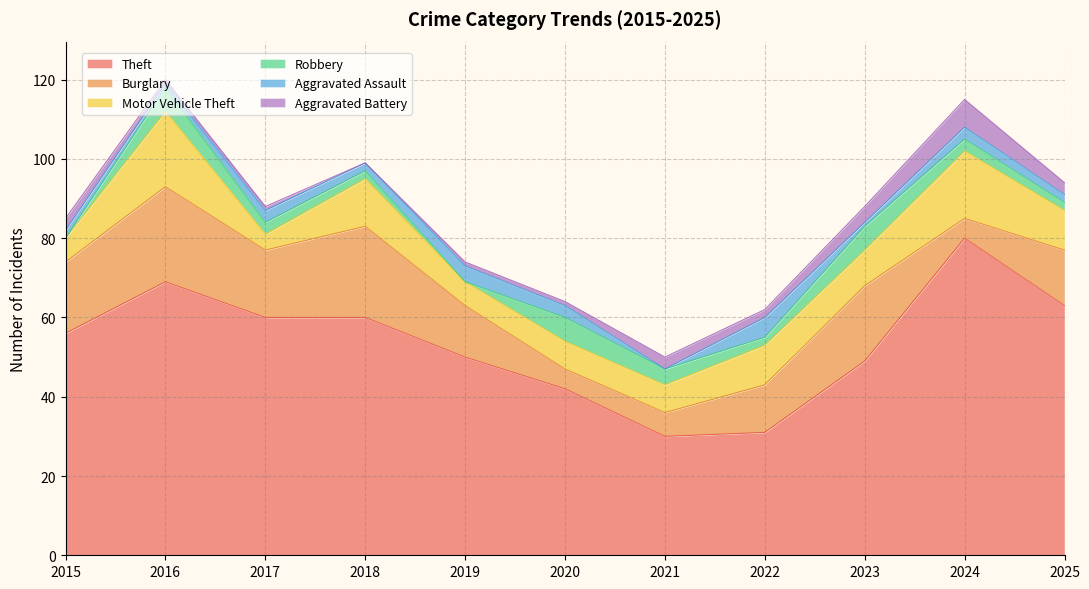

Count the Aggravated Assault values in the range 1 to 3.

8